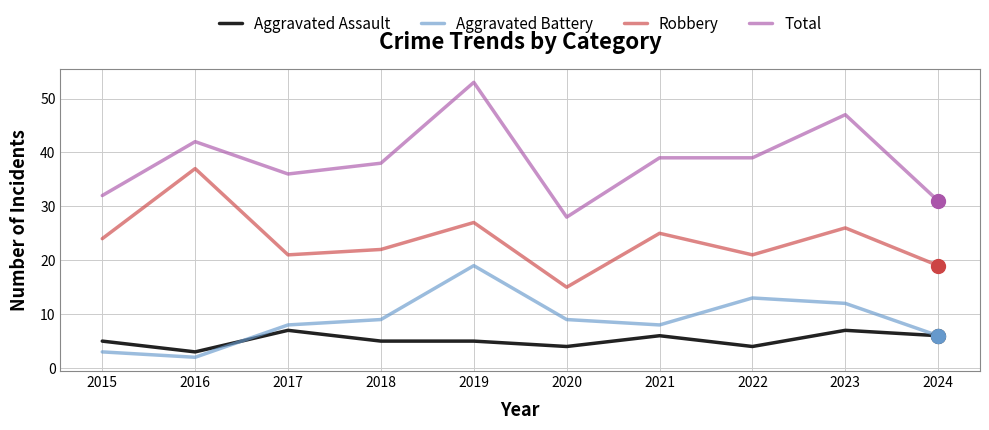

At which category does Aggravated Battery reach its first local valley?

2016